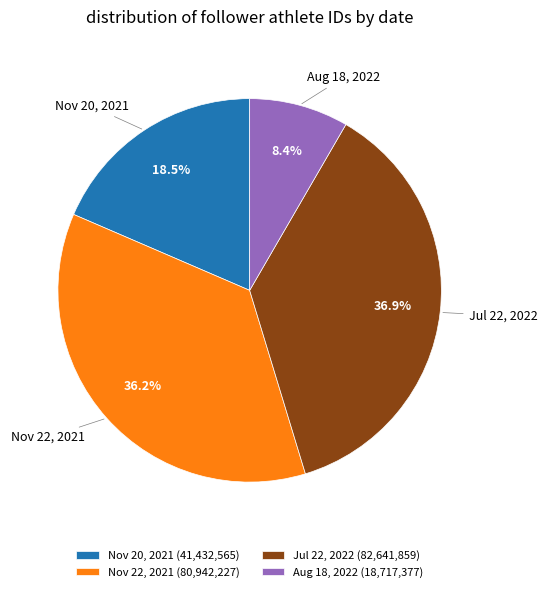

To the nearest percent, what is the combined percentage of Jul 22, 2022 and Nov 20, 2021?

55%